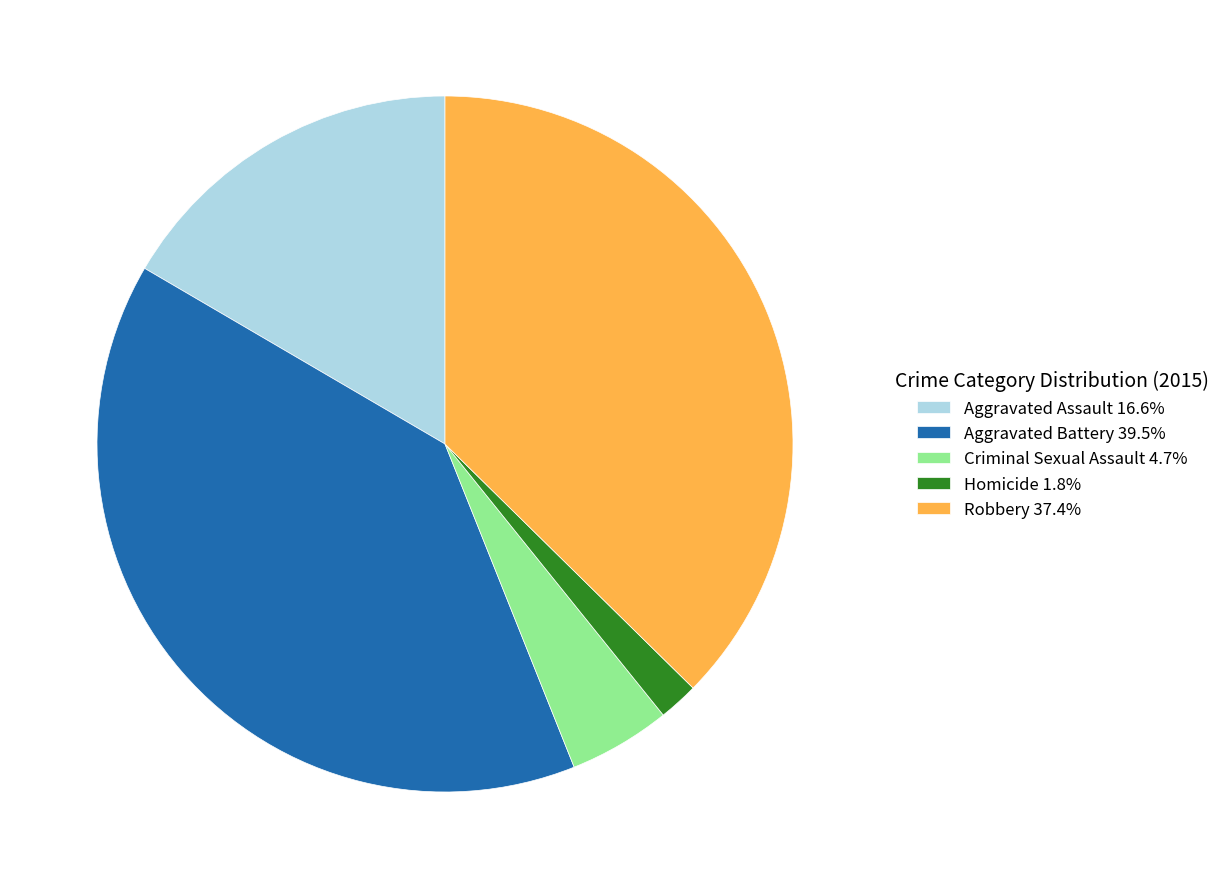

The Homicide slice represents 2% of the pie. True or false?

True